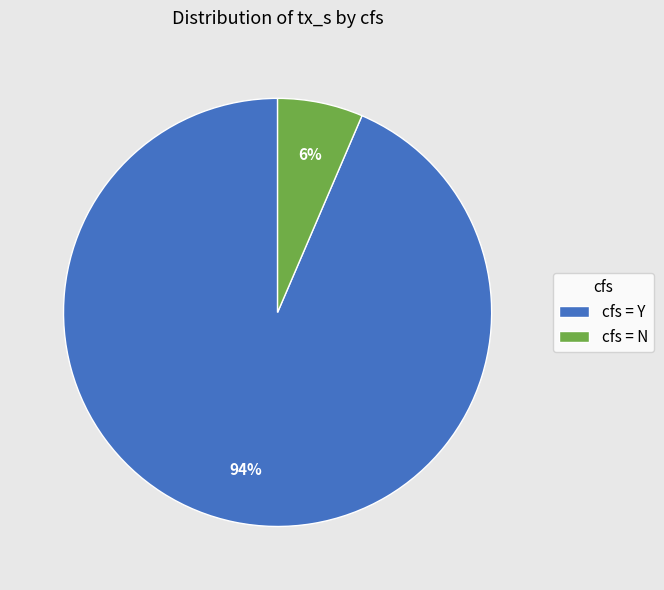

Is it true that cfs = N is 21% of the pie?

False